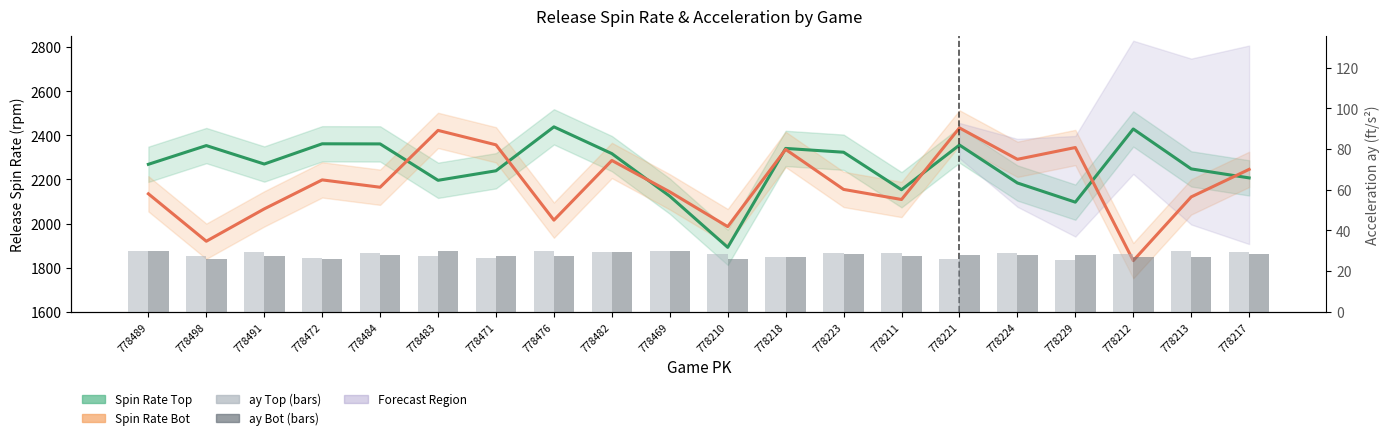

What is the sum of all Spin Rate Bot values?

43562.5